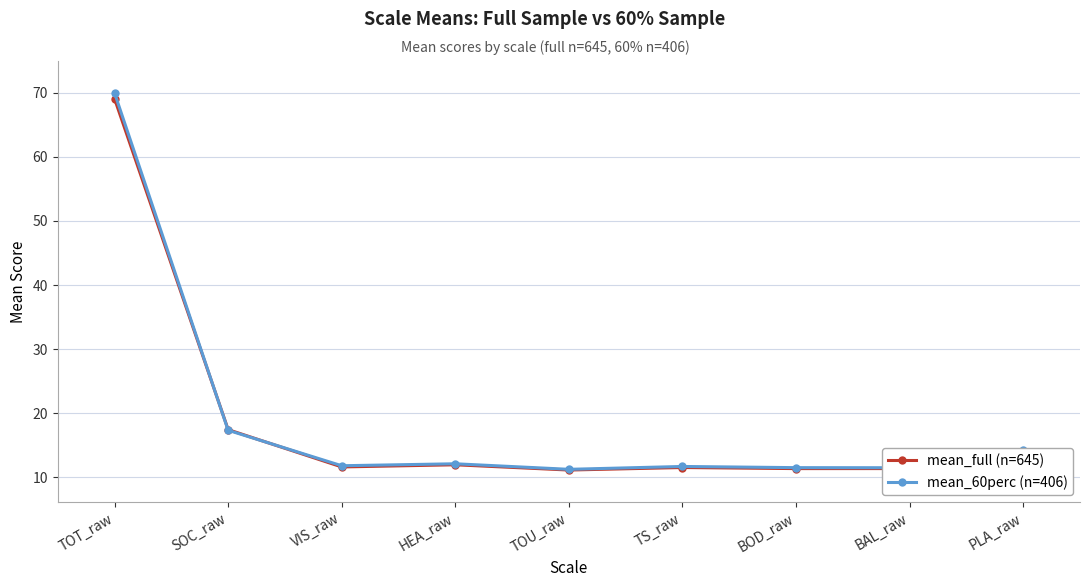

True or false: mean_60perc (n=406) has more than 2 interior local peaks.

False